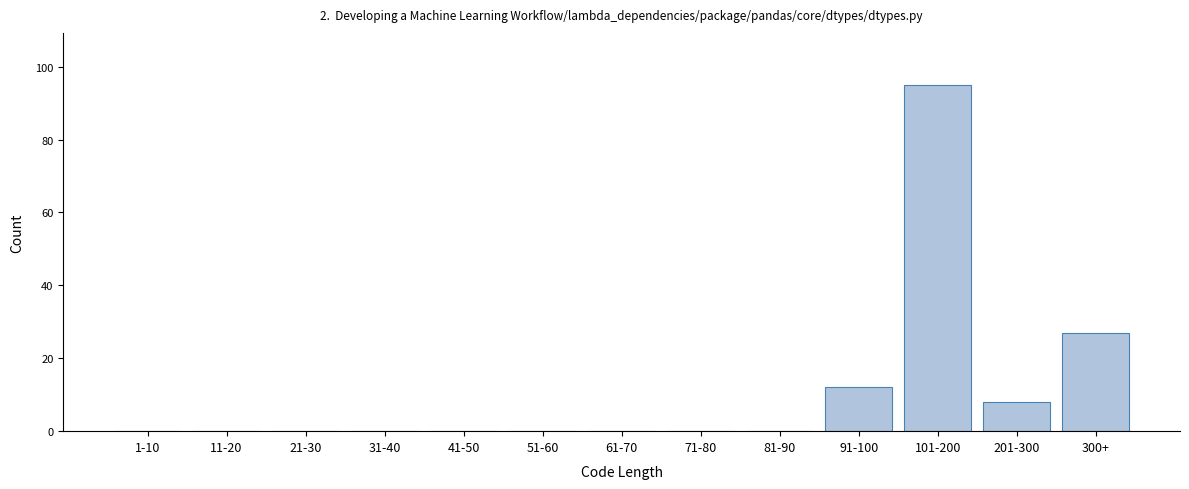

Reading right to left, transcribe all the data shown in this chart.

300+=27	201-300=8	101-200=95	91-100=12	81-90=0	71-80=0	61-70=0	51-60=0	41-50=0	31-40=0	21-30=0	11-20=0	1-10=0